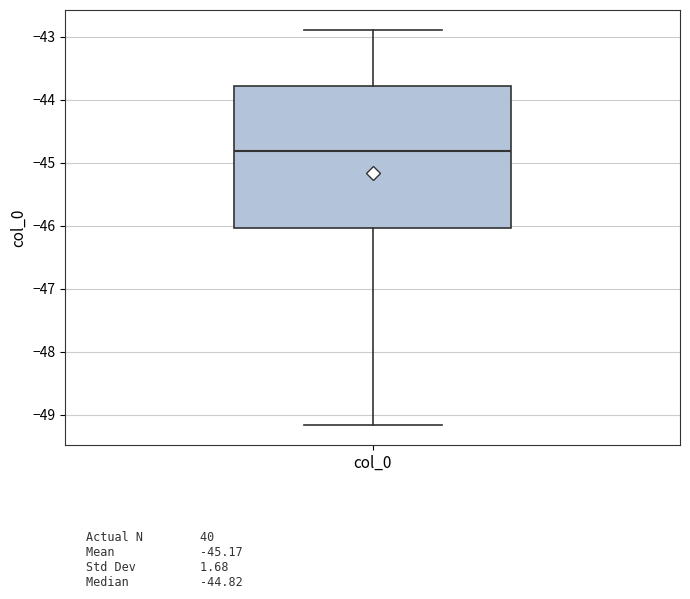

Read this box plot against the y-axis: the position of the median line, the range covered by the box, and the ends of both whiskers. The values are not printed on the chart, so give them approximately, as read against the axis.

median -44.8, box -46.0 to -43.8, whiskers -49.2 to -42.9